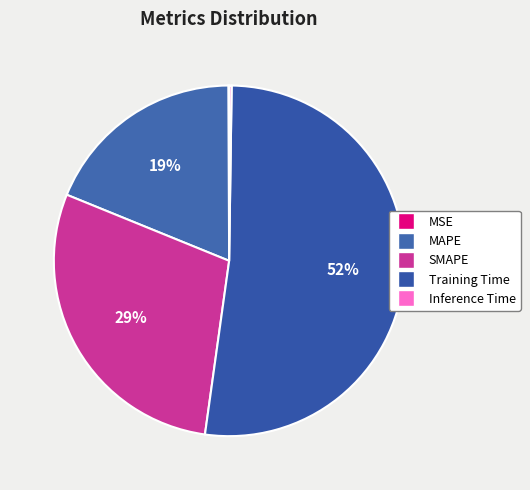

What is the largest slice in the pie chart?

Training Time